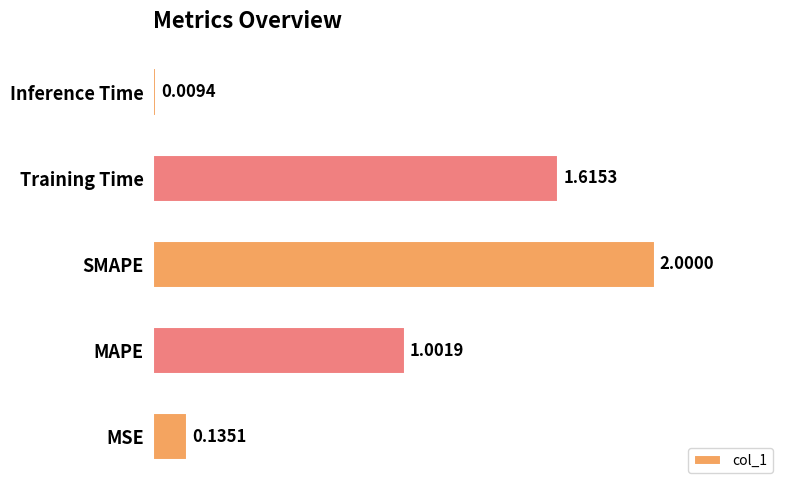

What is the ratio of the value at Training Time to the value at SMAPE?

0.8